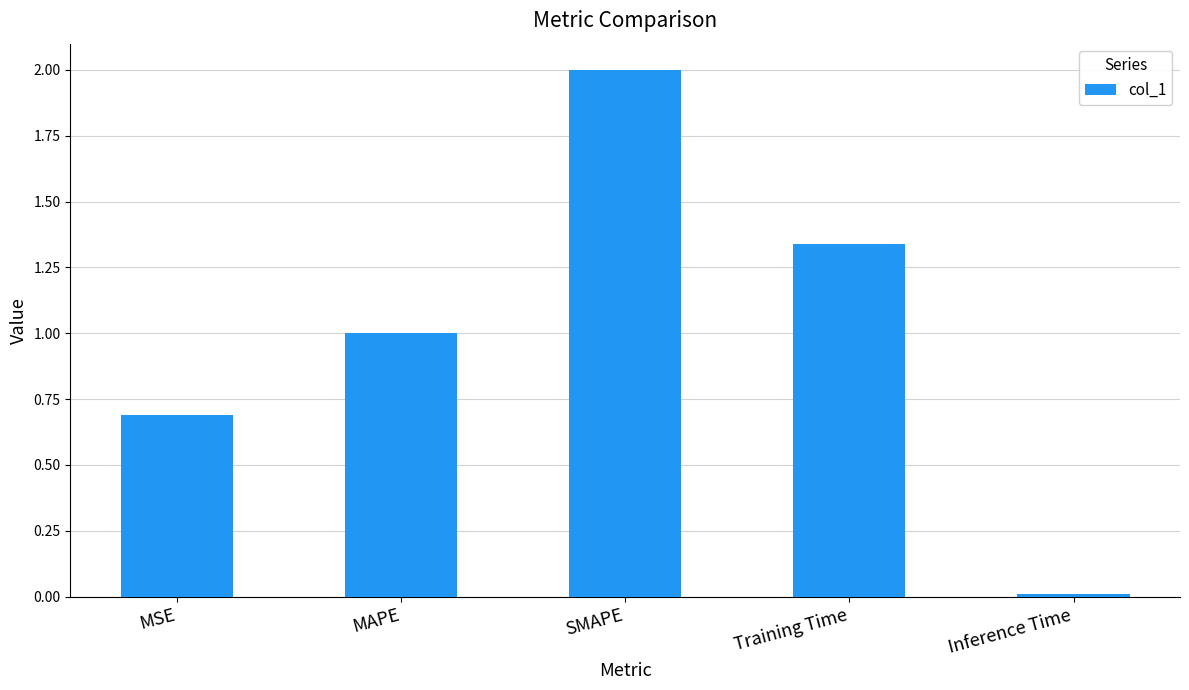

List the labels in order of value, smallest first.

Inference Time, MSE, MAPE, Training Time, SMAPE